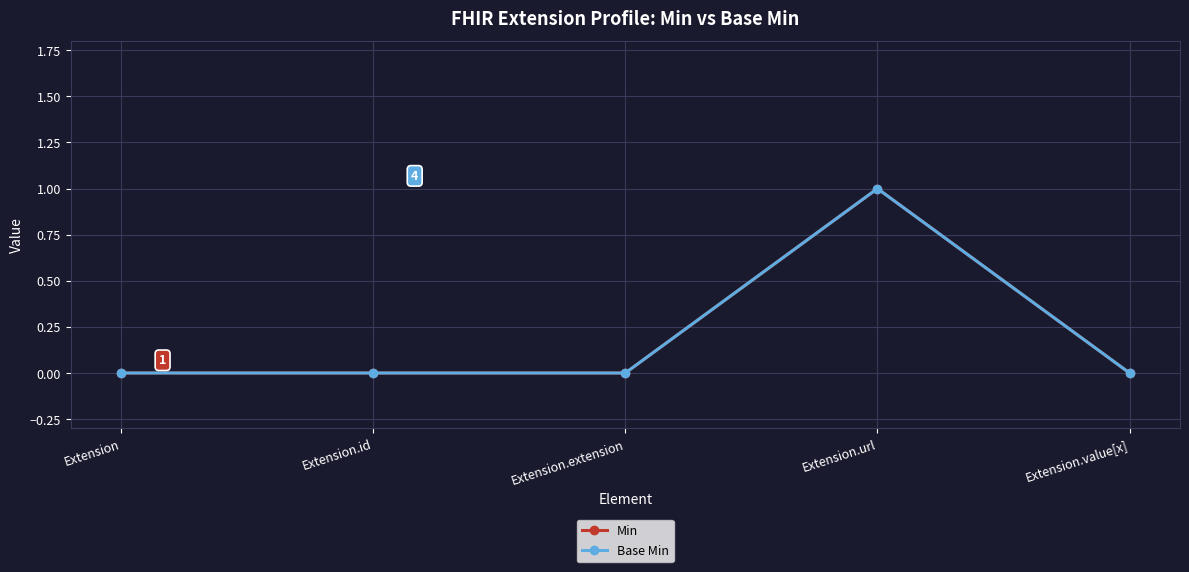

Does the chart have visible grid lines?

Yes